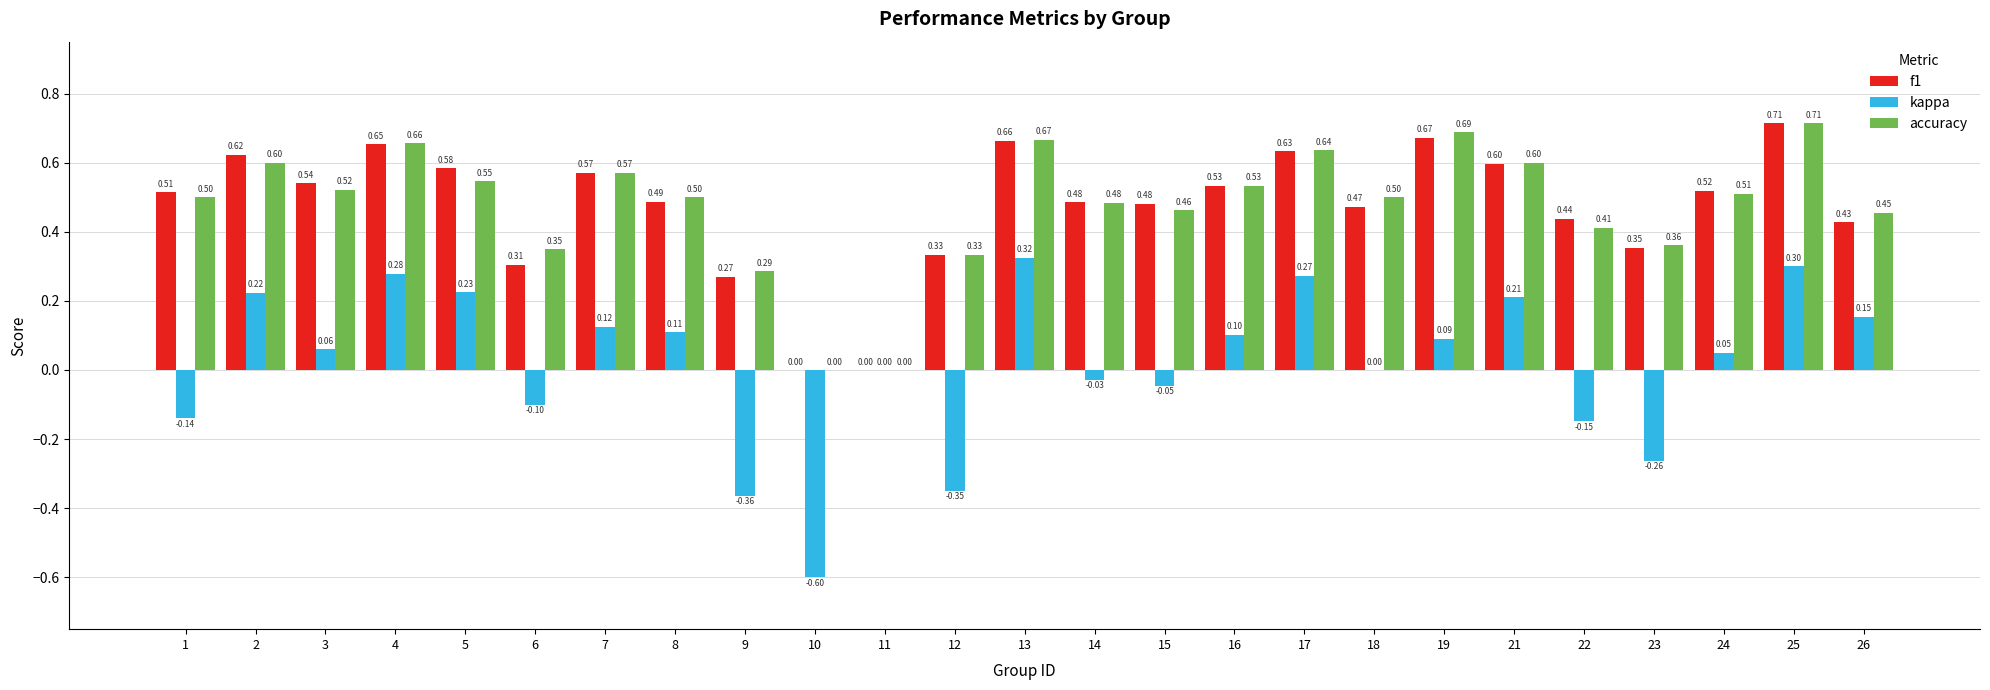

Is the value of f1 at 12 greater than the value of accuracy at 23?

No